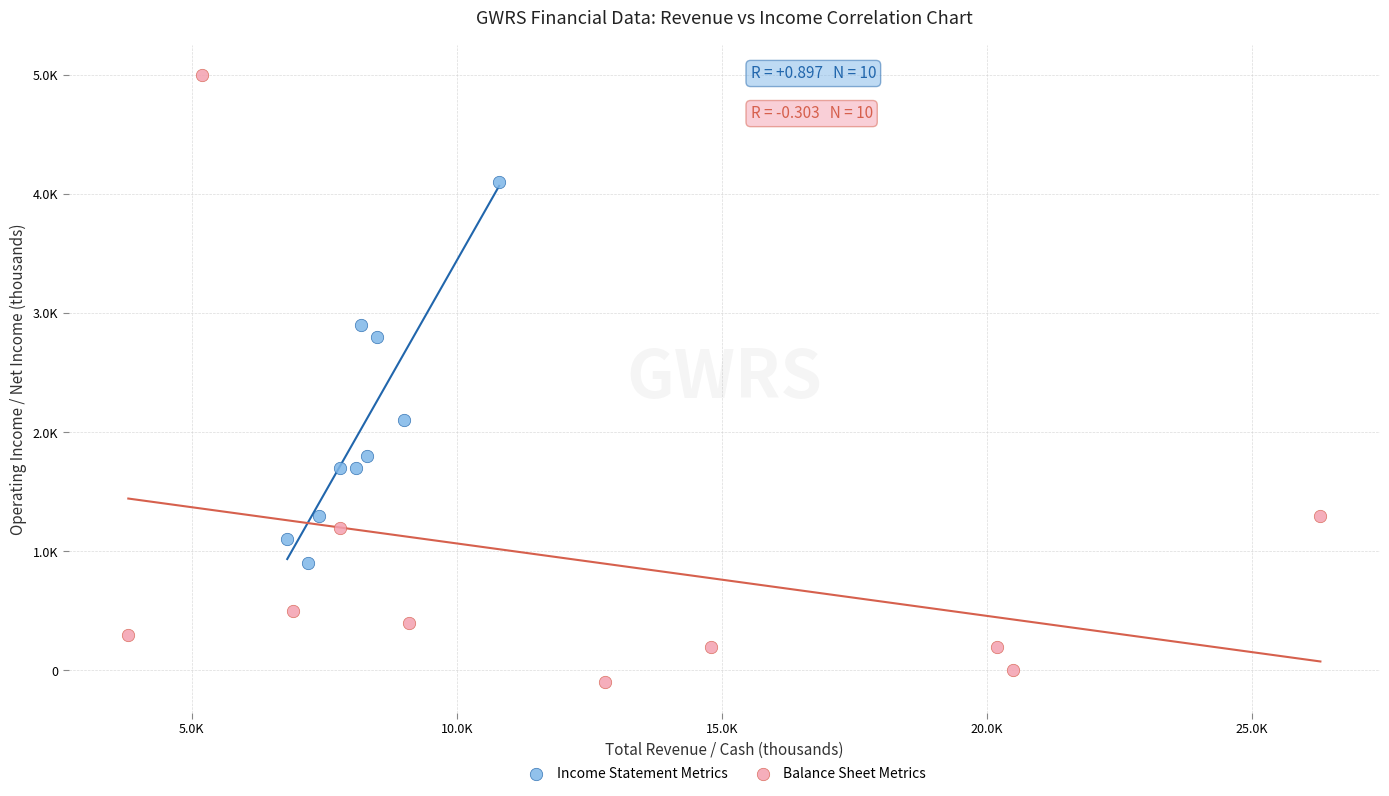

Which series contains the lowest Y value?

Balance Sheet Metrics